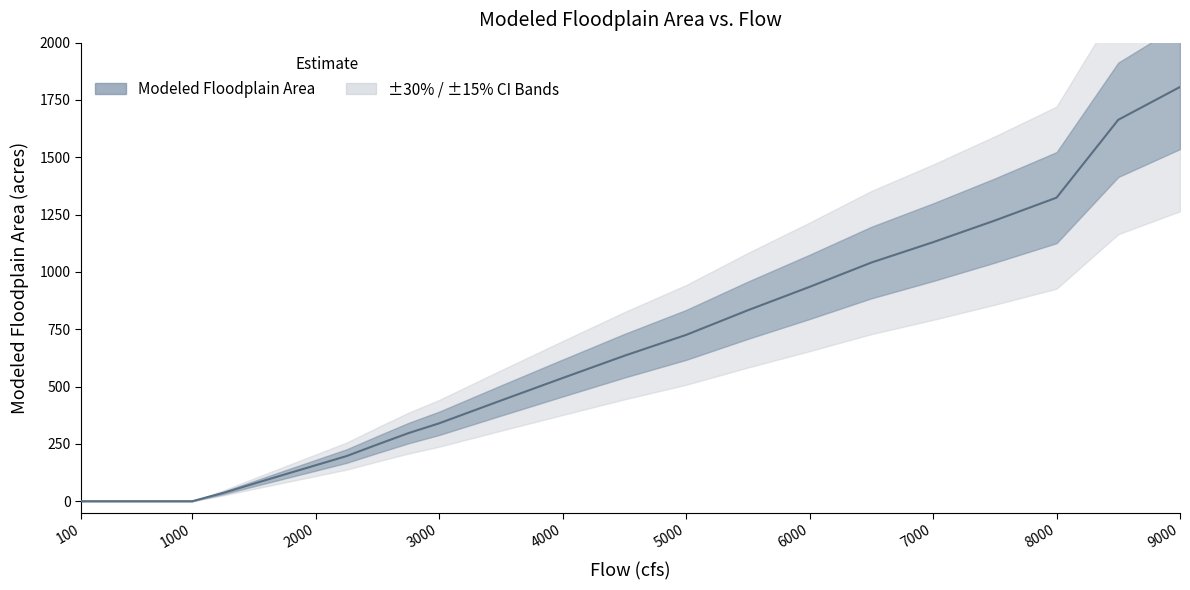

List the labels in order of value, largest first.

9000, 8750, 8500, 8250, 8000, 7750, 7500, 7250, 7000, 6750, 6500, 6250, 6000, 5750, 5500, 5250, 5000, 4750, 4500, 4250, 4000, 3750, 3500, 3250, 3000, 2750, 2500, 2250, 2000, 1750, 1500, 1250, 100, 250, 500, 750, 1000